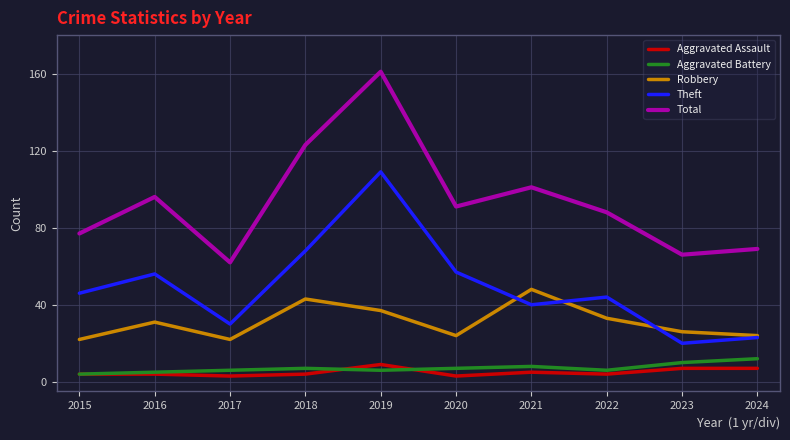

What is the maximum value shown in the chart?

161